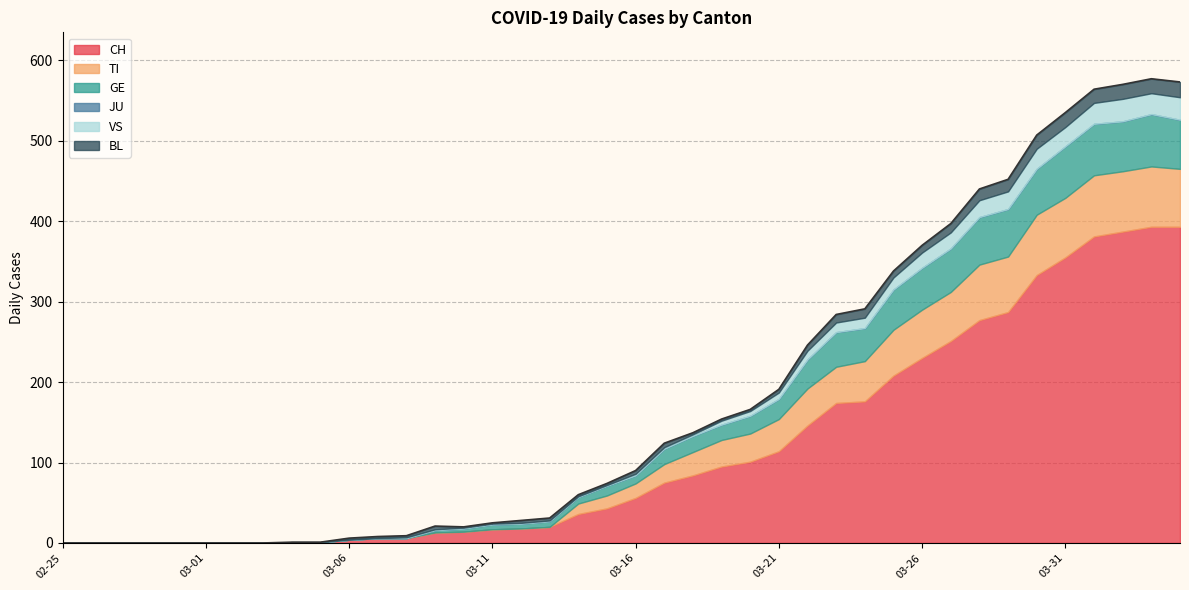

What is the difference between the maximum and second lowest values in the VS series?

28